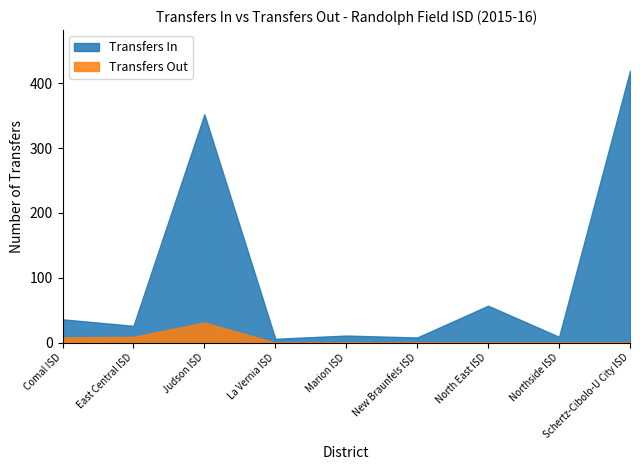

What is the difference between the highest and lowest values at New Braunfels ISD?

8